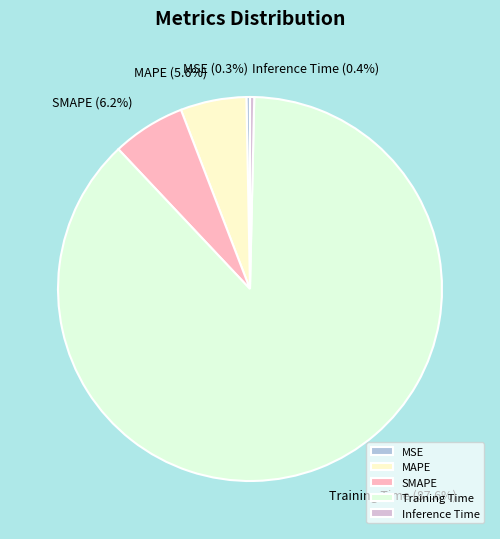

To the nearest percent, what portion does Training Time represent?

88%